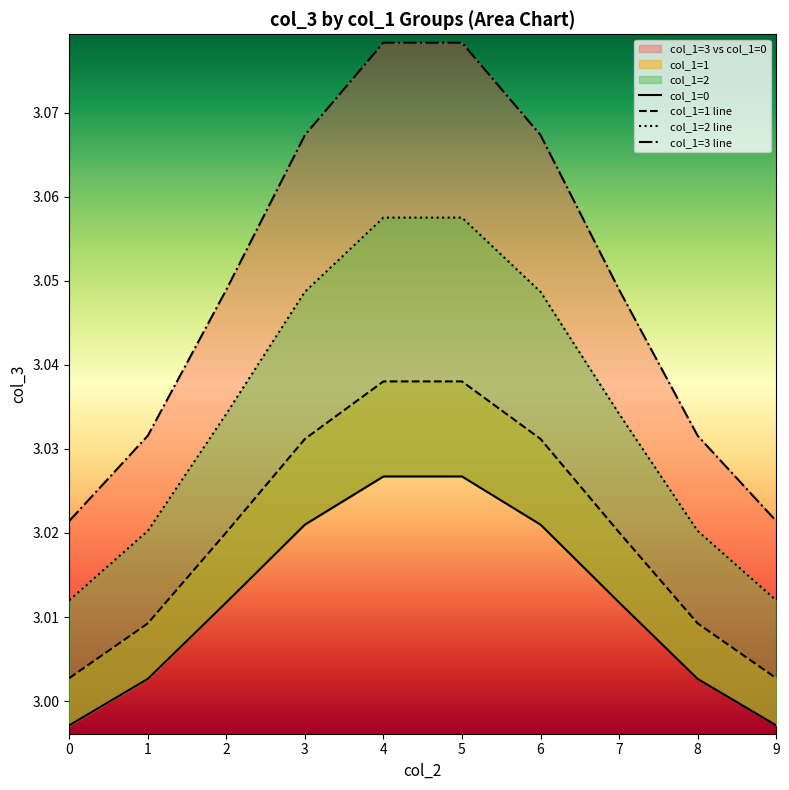

Reading right to left, list all the values displayed in this chart.

col_1=0: 3.0	3.0	3.0	3.0	3.0	3.0	3.0	3.0	3.0	3.0
col_1=1 line: 3.0	3.0	3.0	3.0	3.0	3.0	3.0	3.0	3.0	3.0
col_1=2 line: 3.0	3.0	3.0	3.0	3.1	3.1	3.0	3.0	3.0	3.0
col_1=3 line: 3.0	3.0	3.0	3.1	3.1	3.1	3.1	3.0	3.0	3.0